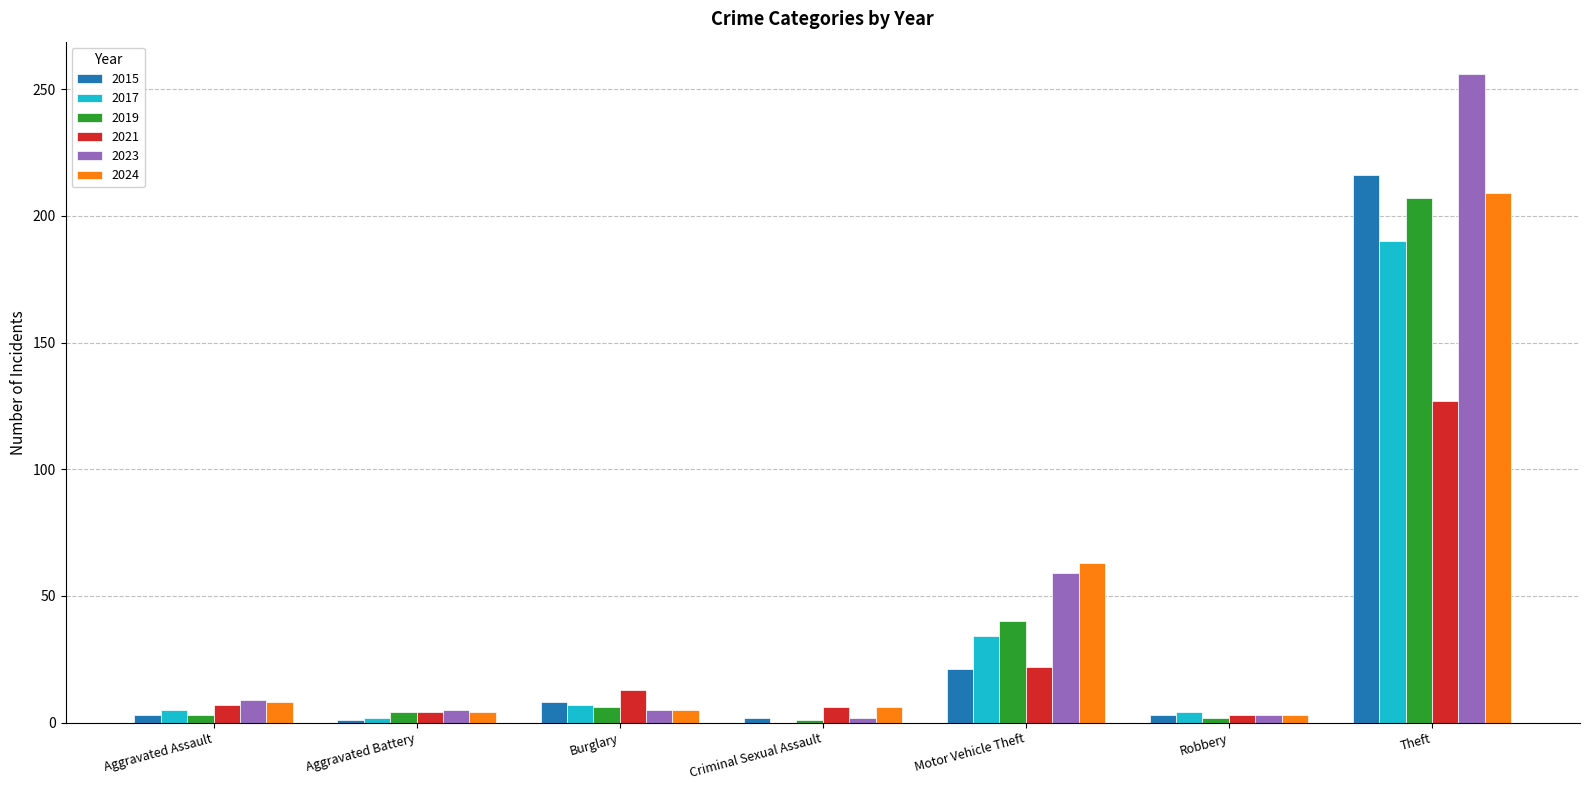

What is the greatest value displayed?

256